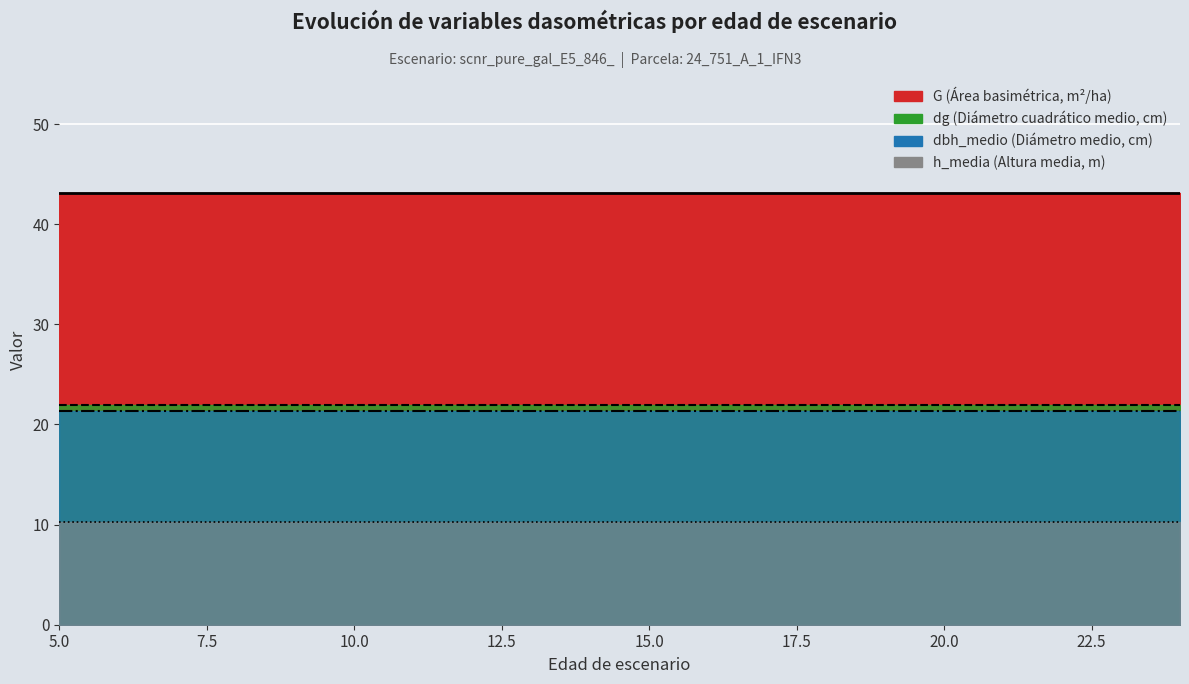

Rank the categories by G value from lowest to highest.

5, 6, 7, 8, 9, 10, 11, 12, 13, 14, 15, 16, 17, 18, 19, 20, 21, 22, 23, 24